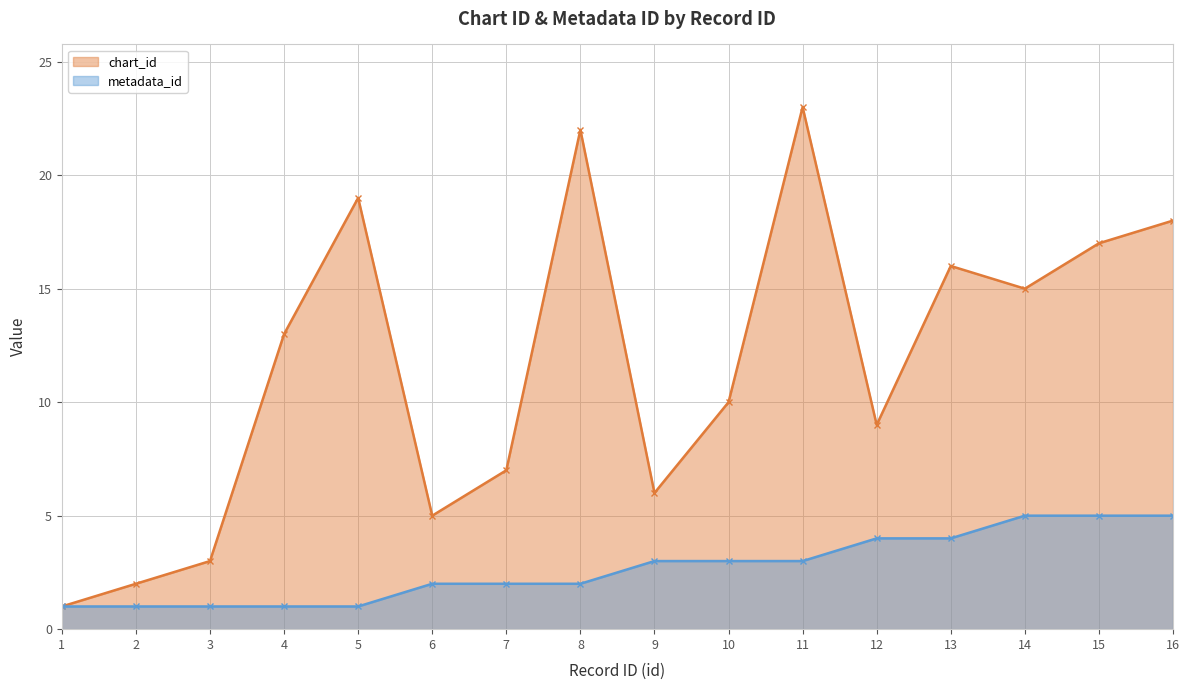

True or false: chart_id and metadata_id intersect in this chart.

False